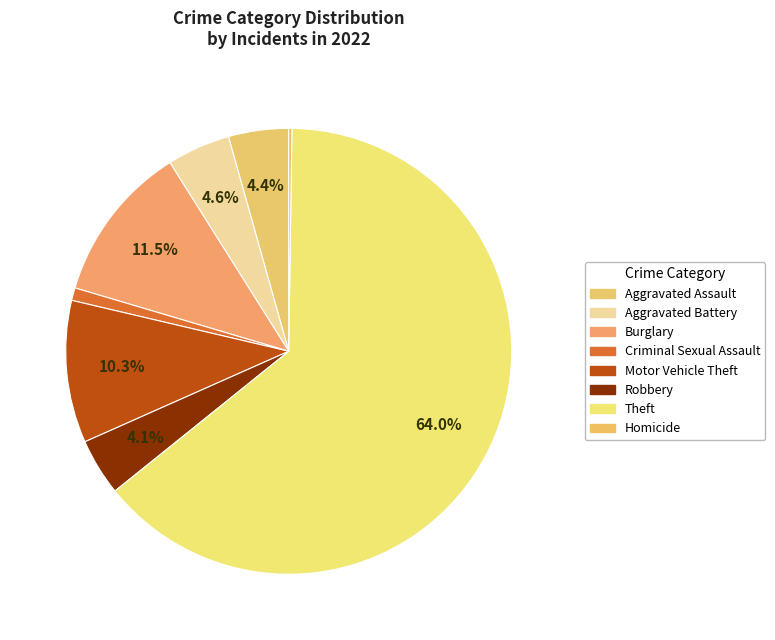

Count the number of slices in the pie.

8